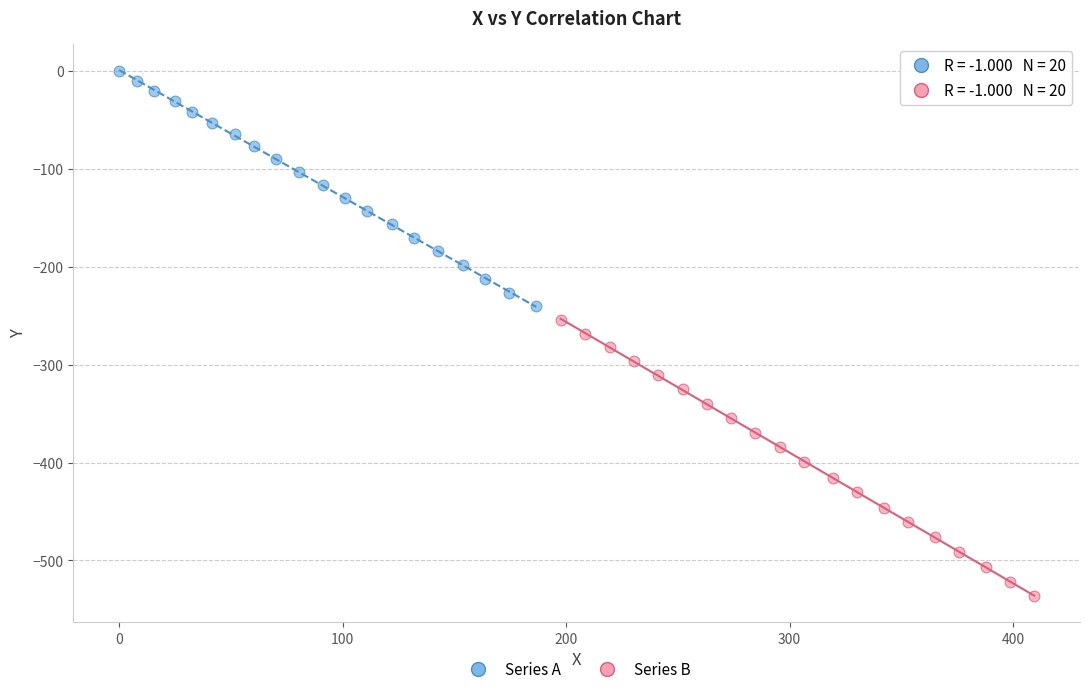

What are all the series names shown in the legend?

Series A, Series B